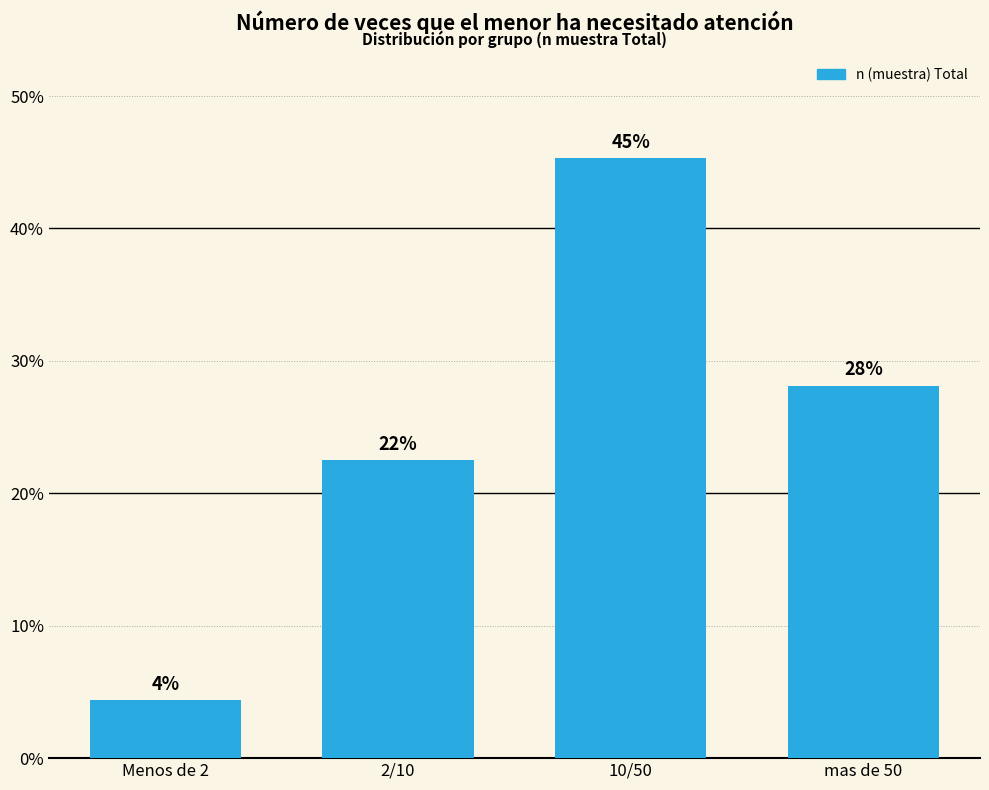

Are the bars horizontal?

No